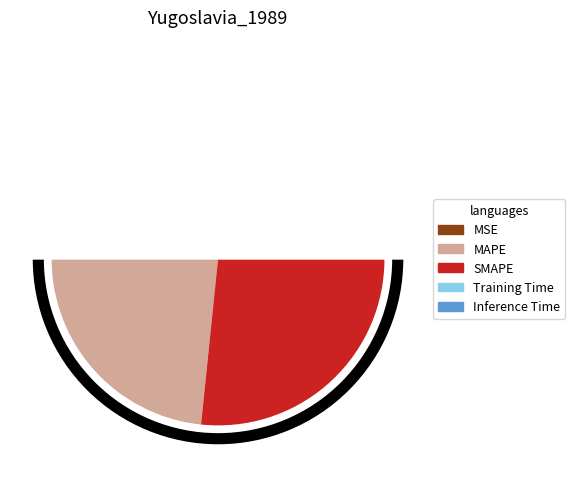

Count the number of slices in the pie.

5